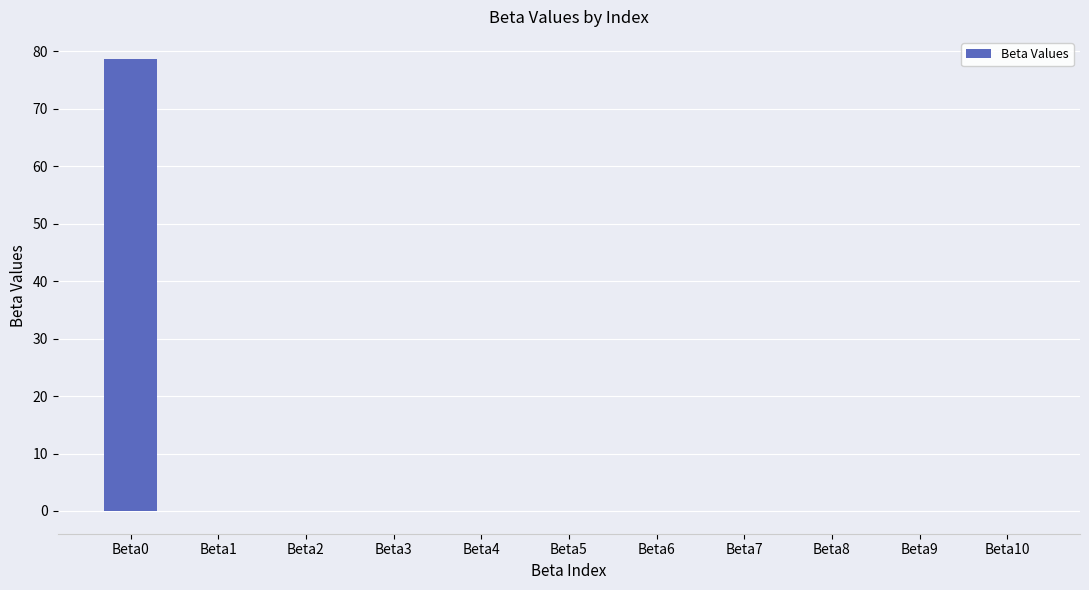

True or false: the data shows -0.0 at Beta10.

True